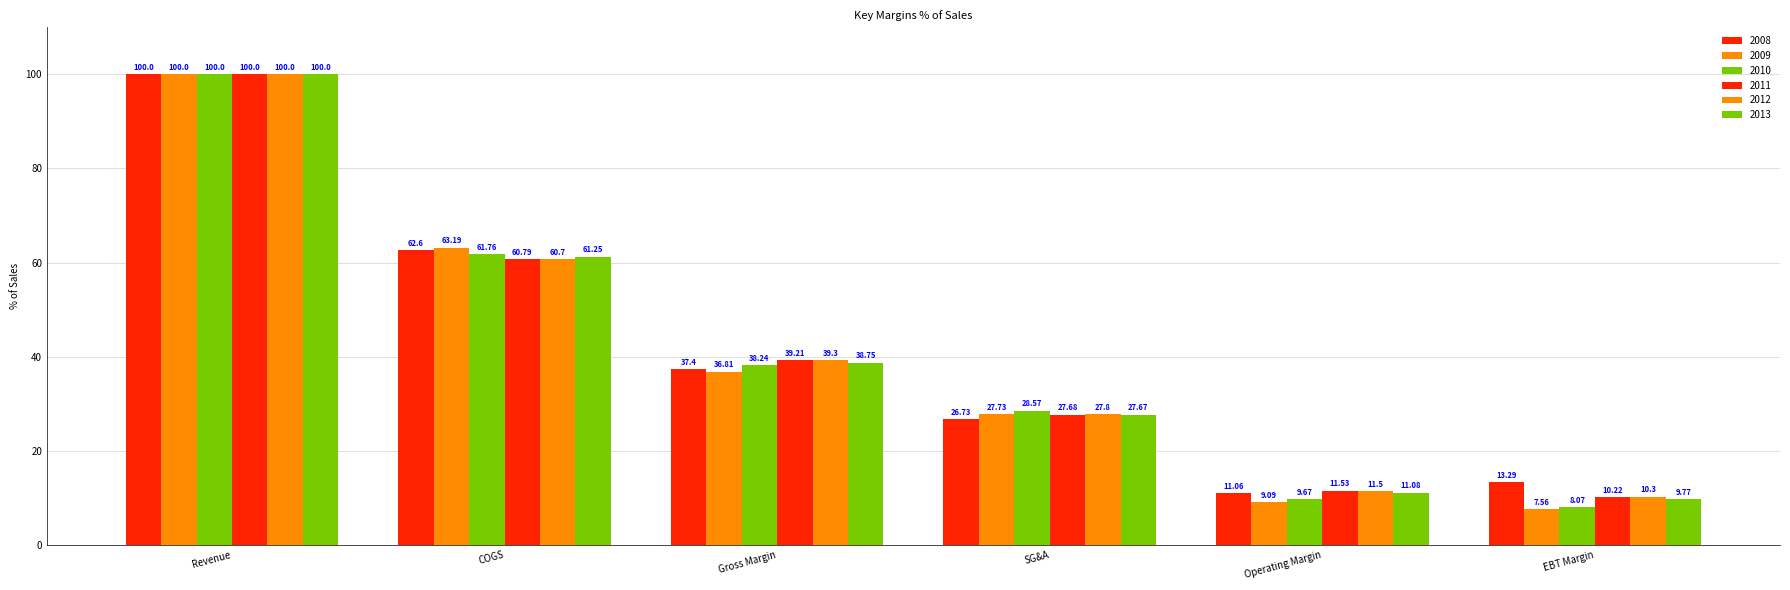

How many bars are there in total?

36